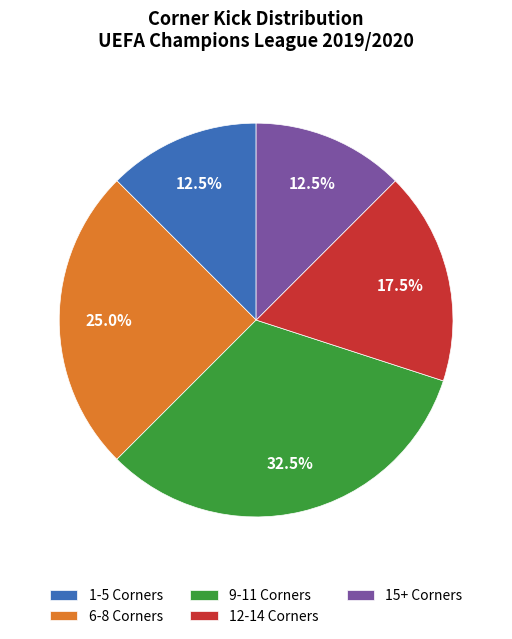

Approximately how many times larger is the value at 6-8 Corners compared to 9-11 Corners?

0.8